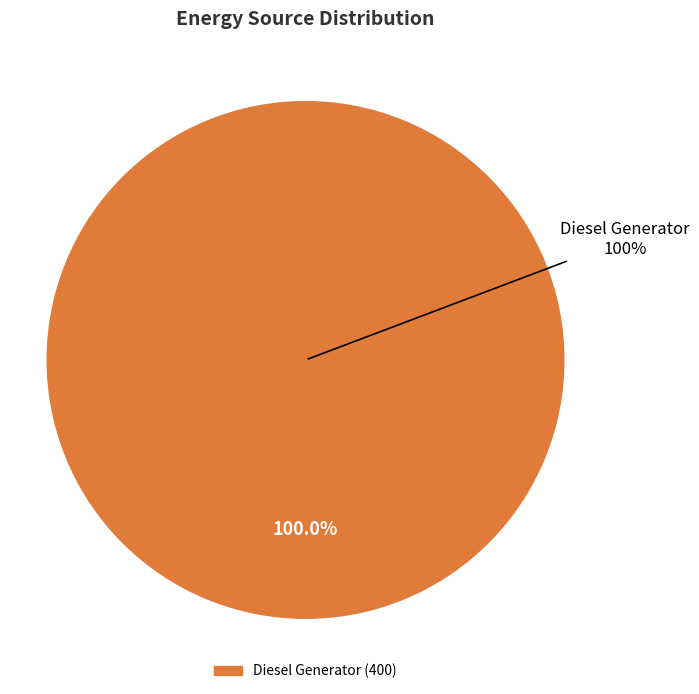

Combined, what portion of the pie is Diesel Generator and Owned Batteries?

100.0%